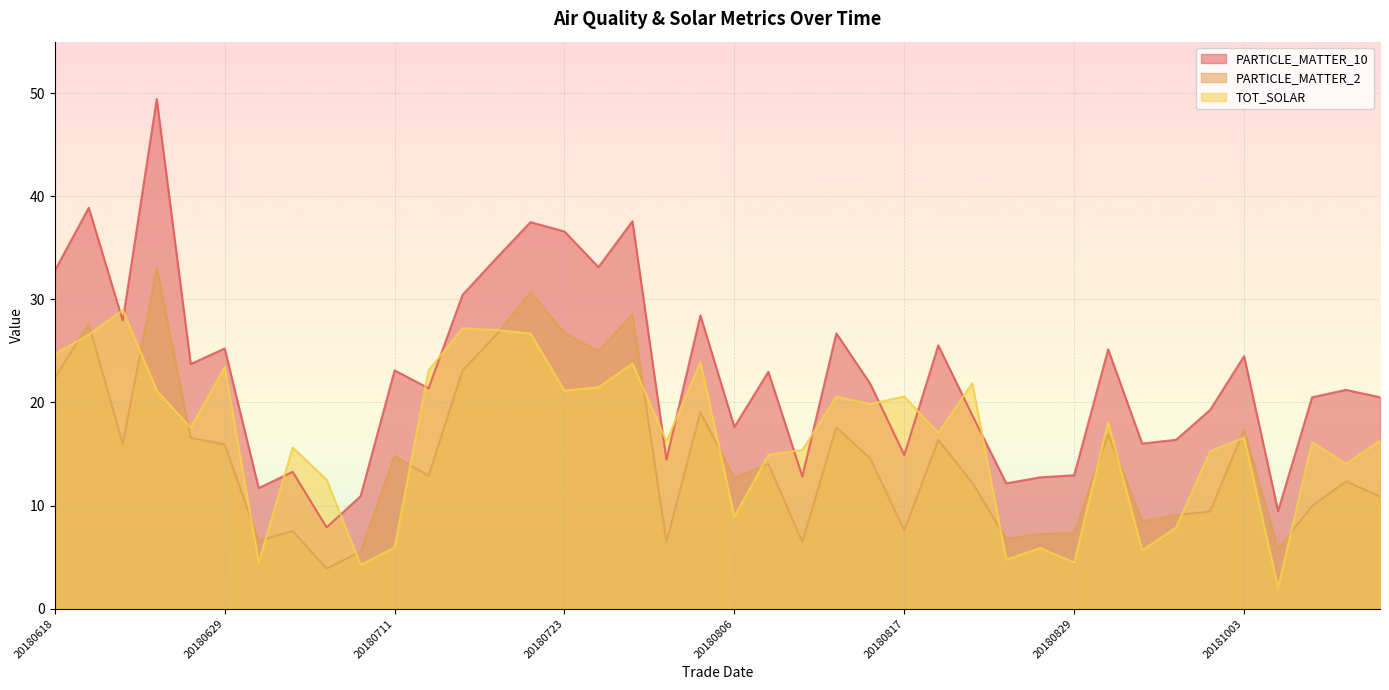

What is the spread (max minus min) of values at 20180806?

8.7